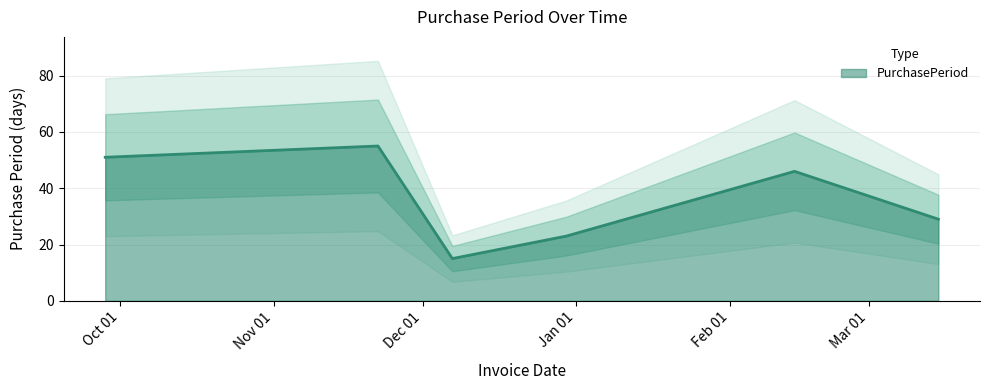

List the labels in order of value, smallest first.

2016-12-07, 2016-12-30, 2017-03-15, 2017-02-14, 2016-09-28, 2016-11-22